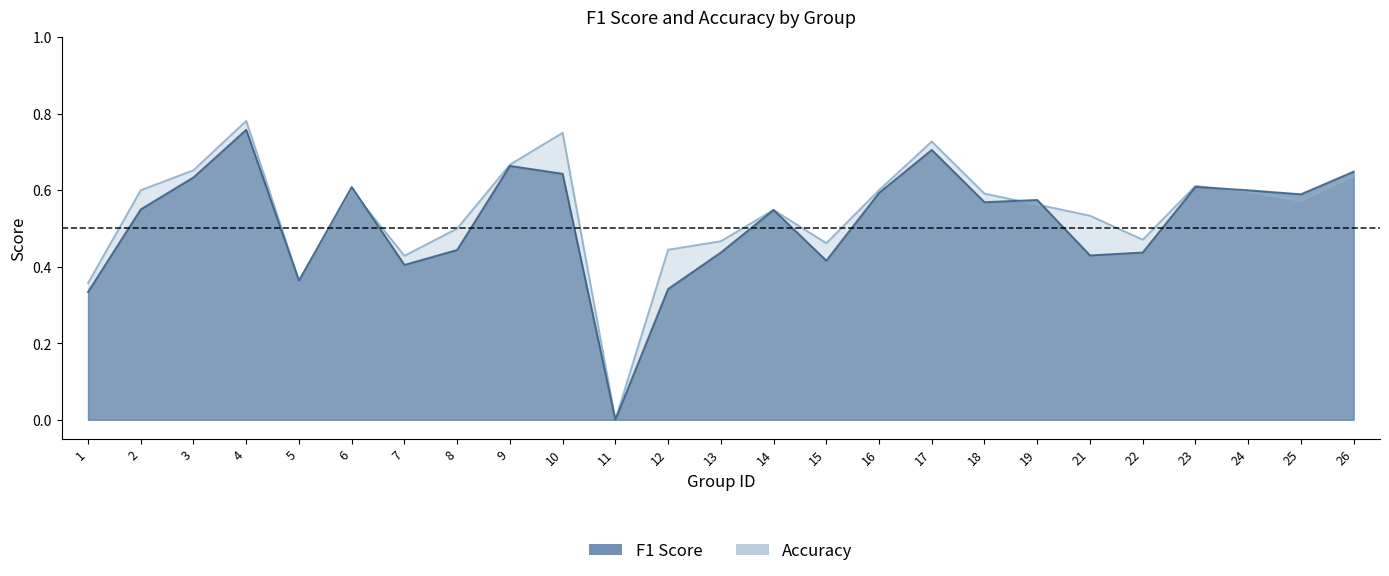

What is the approximate value of f1 at 14?

0.5